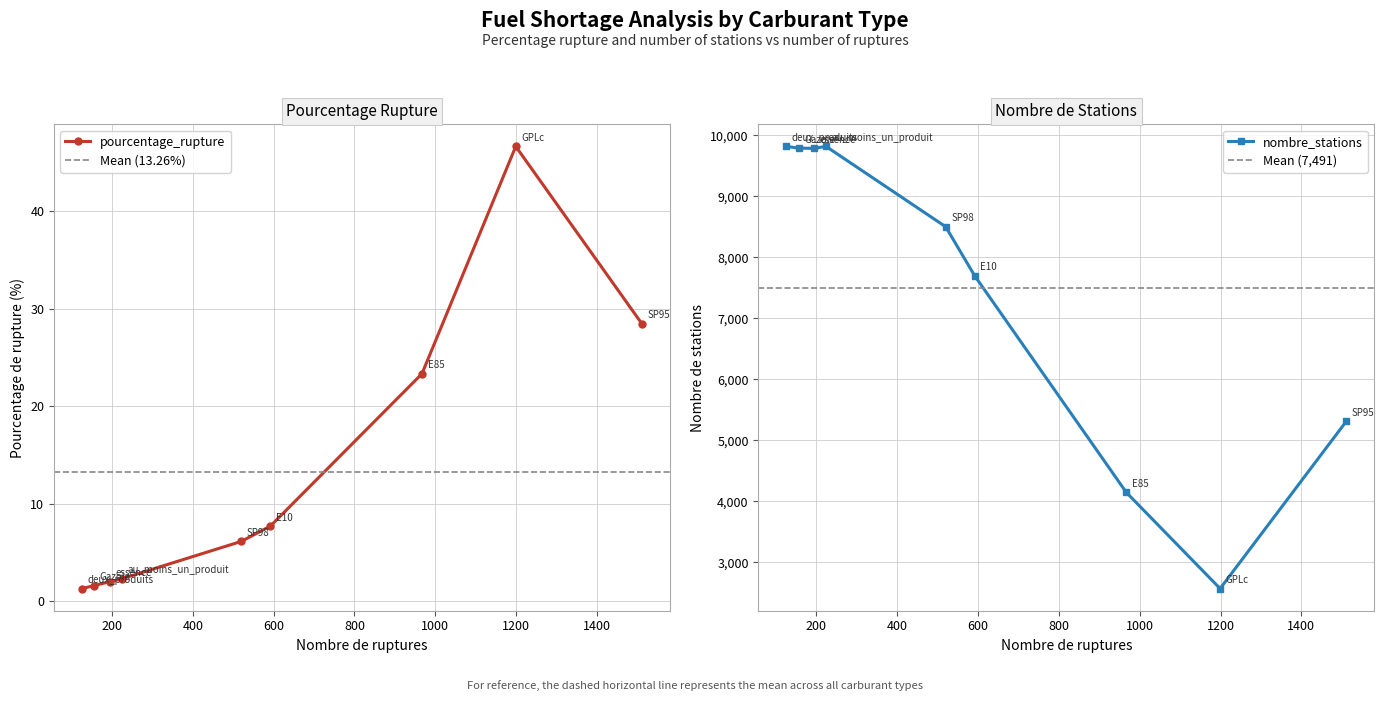

Which series has the widest spread of values?

nombre_stations